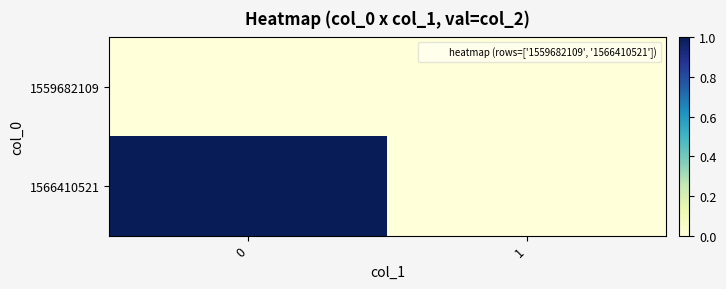

What is the total value across all series at 0?

1